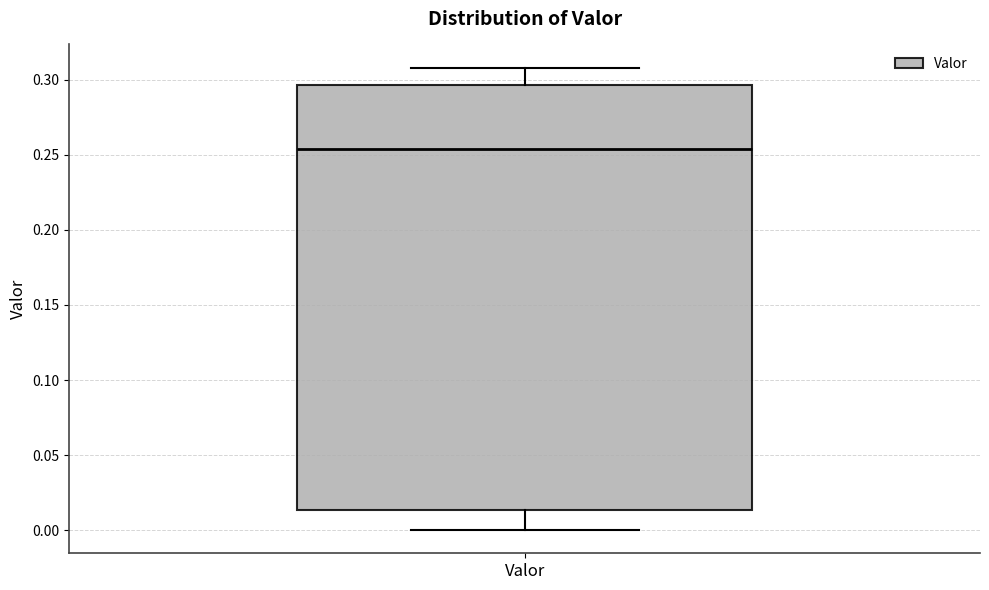

Where does the median line of the box for Valor sit on the y-axis? The values are not printed on the chart, so give them approximately, as read against the axis.

0.255